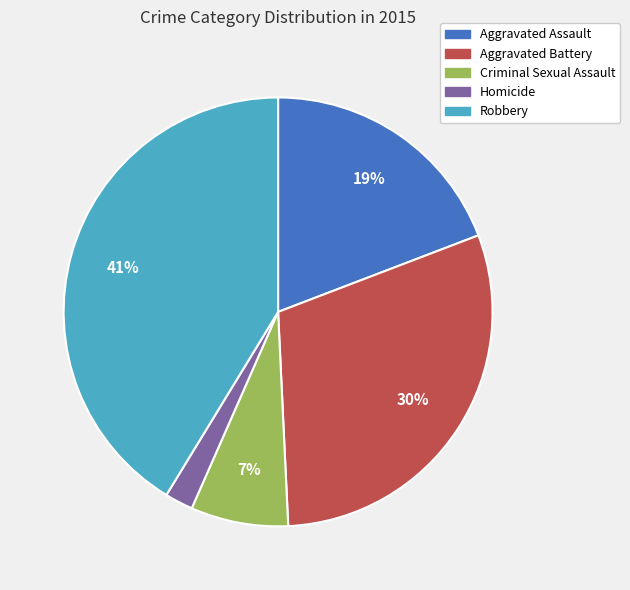

To the nearest percent, what is the combined percentage of Robbery and Homicide?

43%